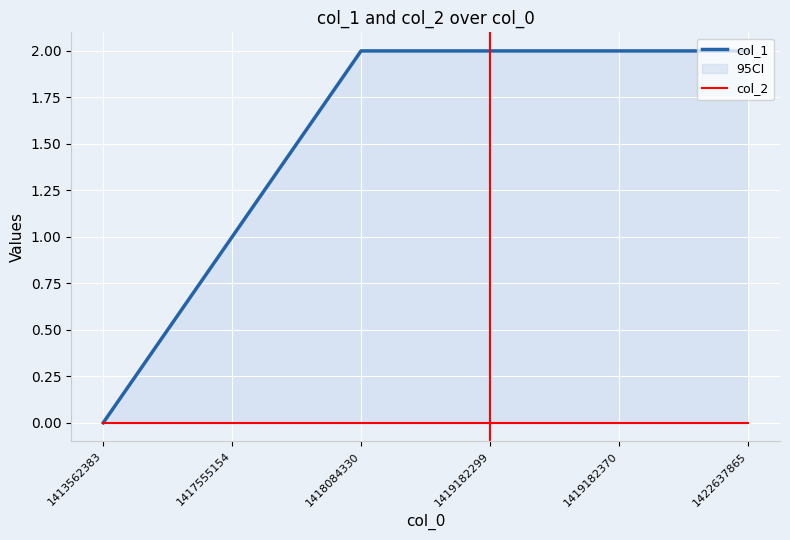

List the series in order of their overall mean, lowest first.

col_2, col_1